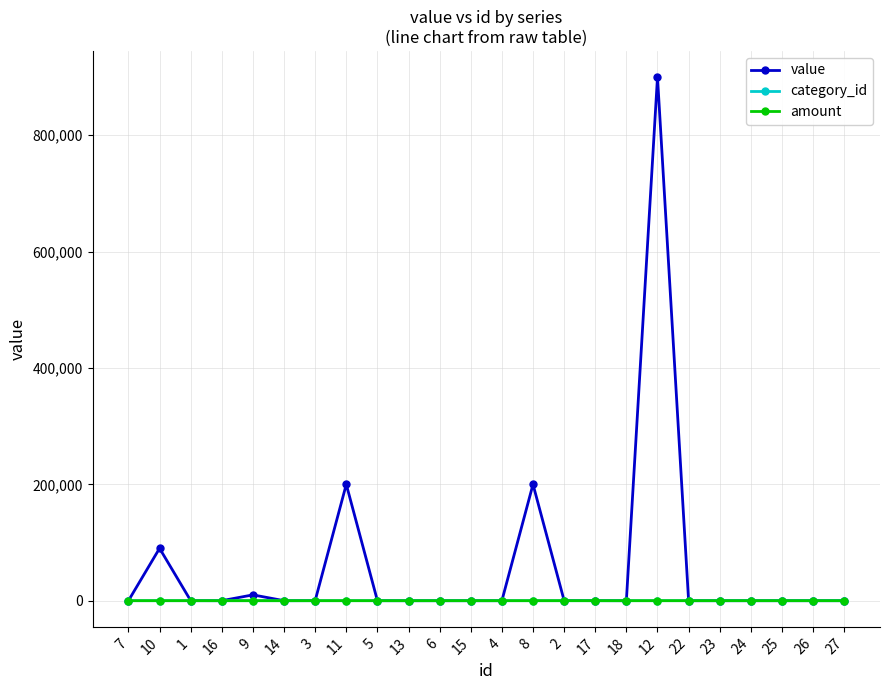

At which label does value first exceed 20?

10